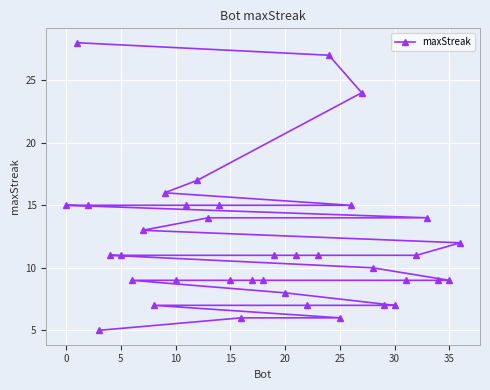

Does the chart display data point markers on the line(s)?

Yes